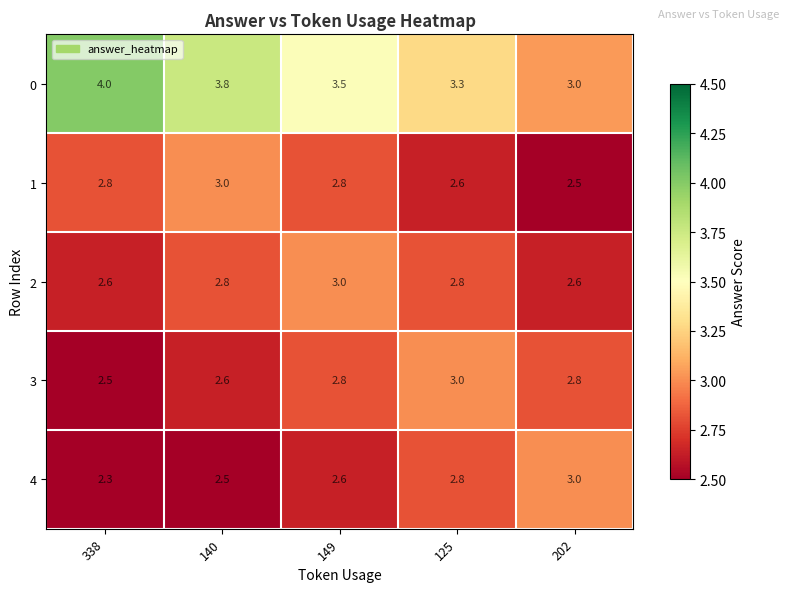

The value of 0 at 140 is 3.8. True or false?

True